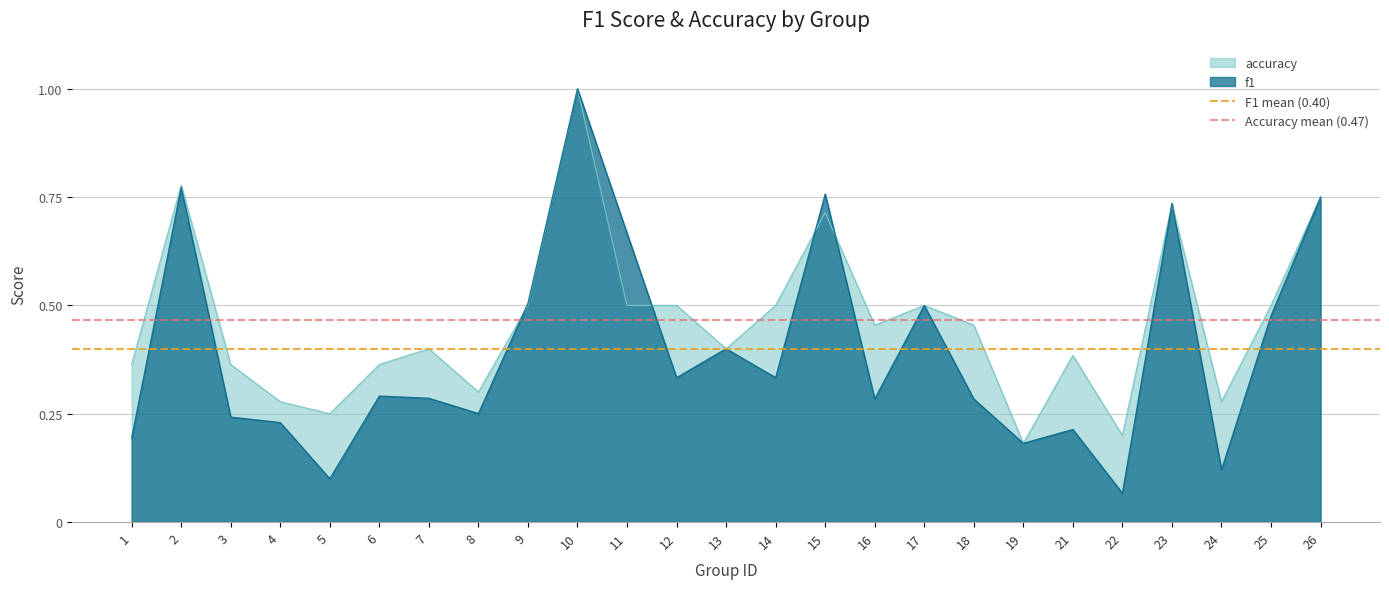

The accuracy series shows 0.4 at 13. True or false?

True